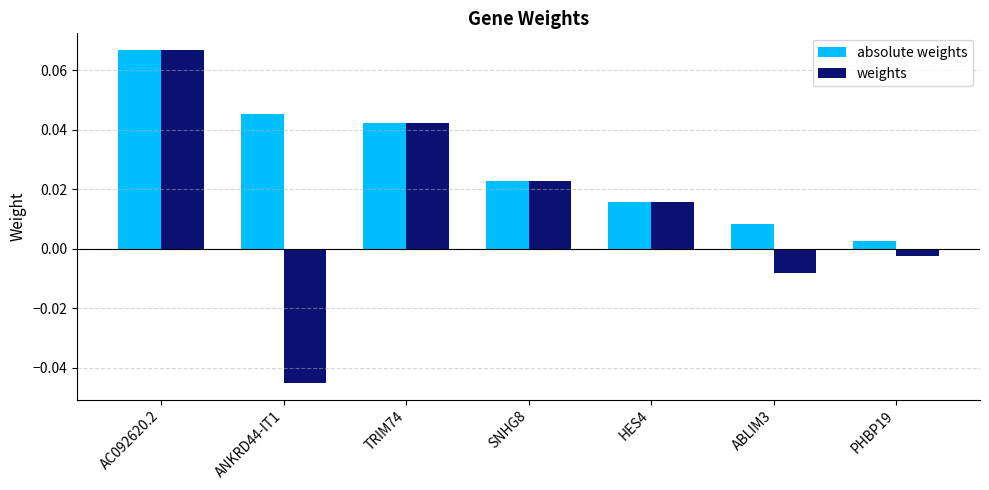

Between HES4 and PHBP19, which series saw the biggest shift?

weights